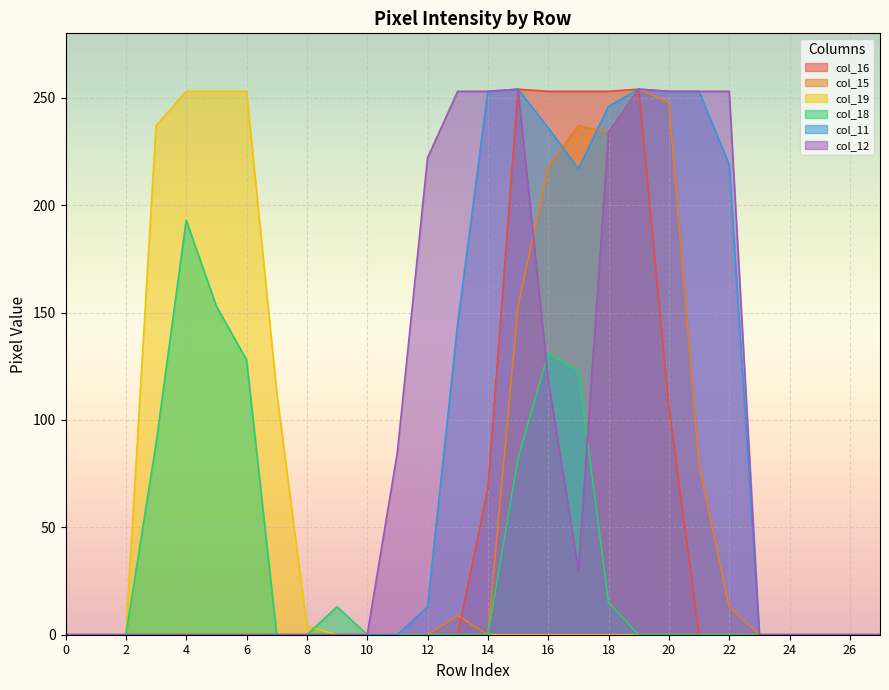

What are all the series names shown in the legend?

col_16, col_15, col_19, col_18, col_11, col_12